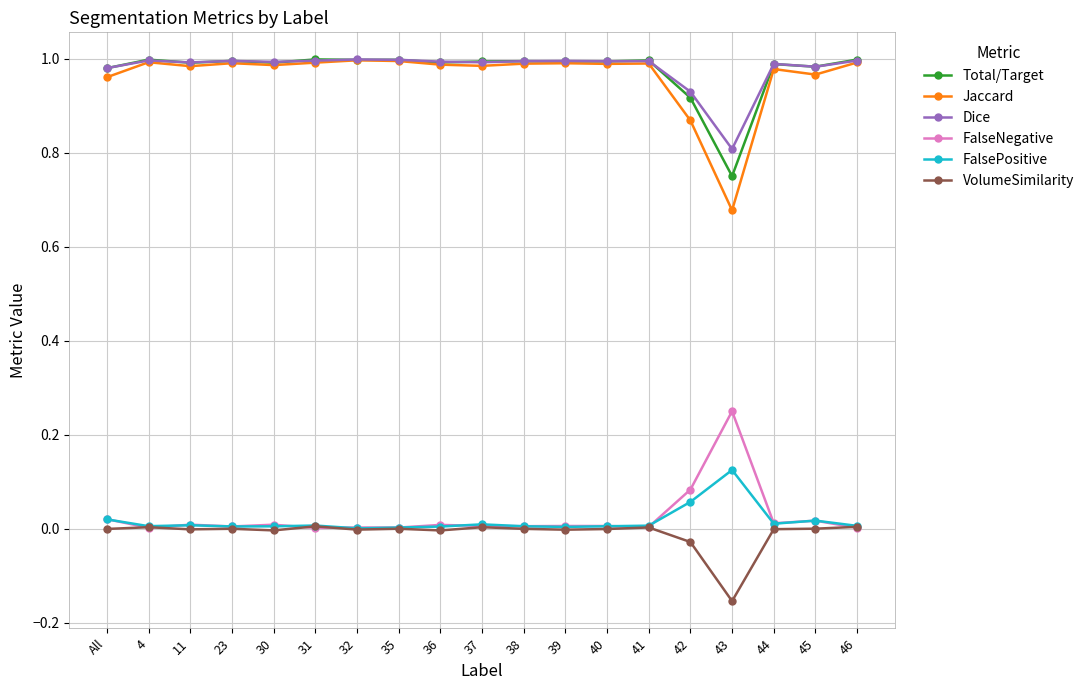

At how many categories does at least one series exceed 0?

19